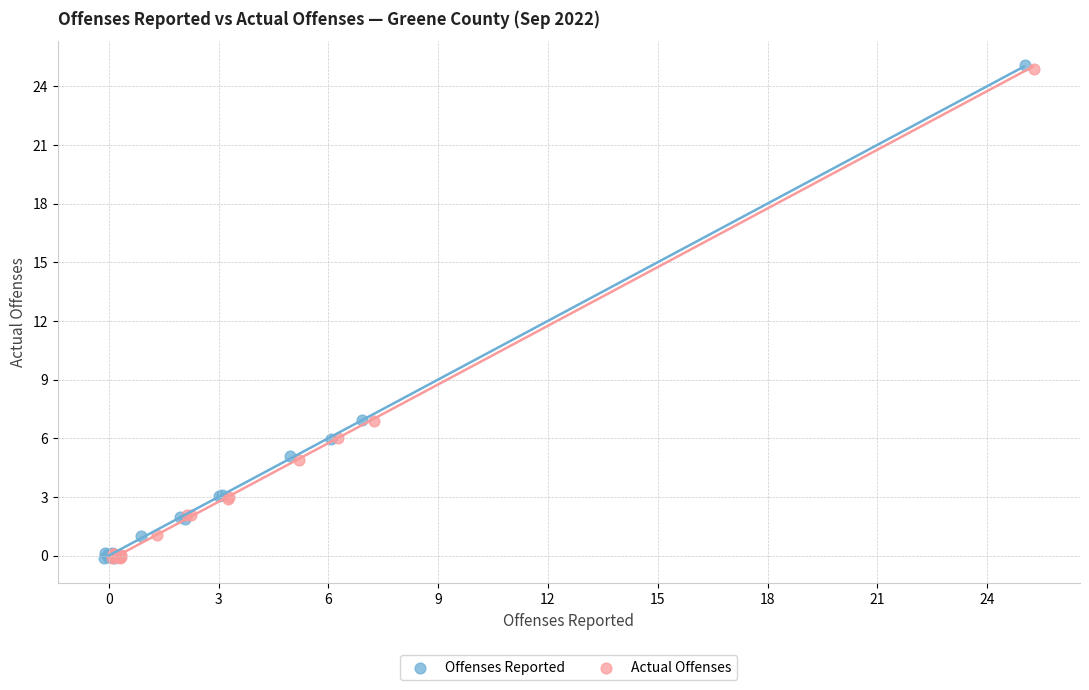

Which series has the widest spread of Y values?

Offenses Reported